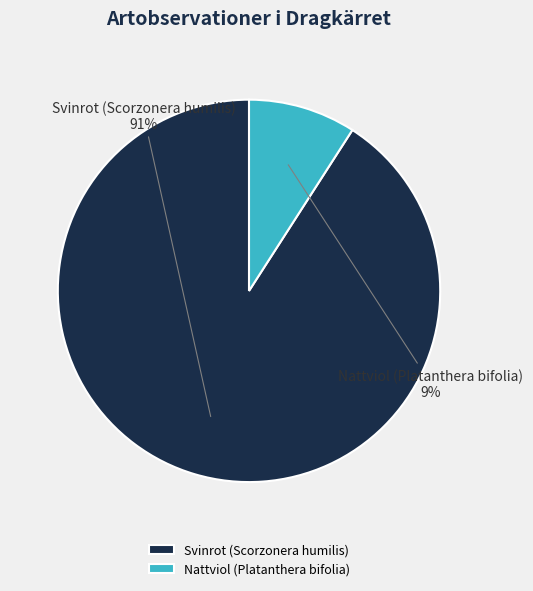

Between Nattviol (Platanthera bifolia) and Svinrot (Scorzonera humilis), which is larger?

Svinrot (Scorzonera humilis)